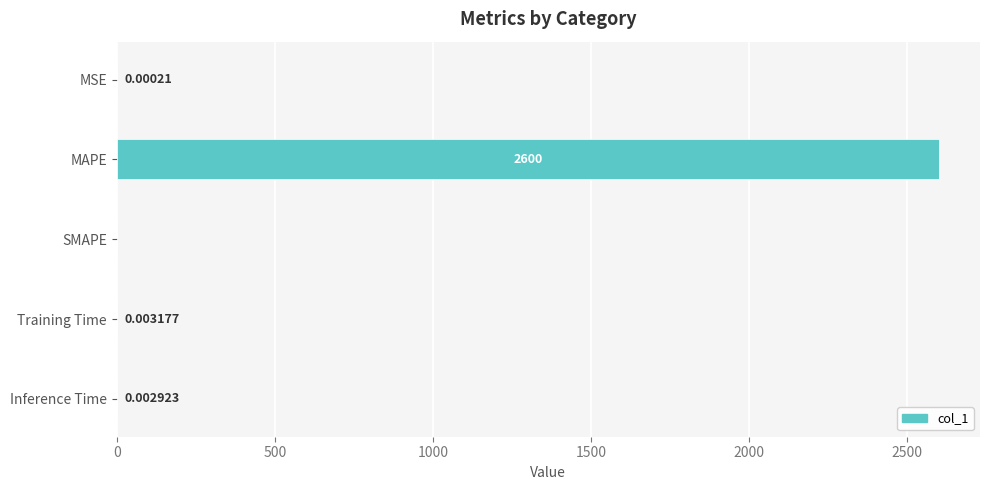

Which has a higher value, Training Time or MSE?

Training Time